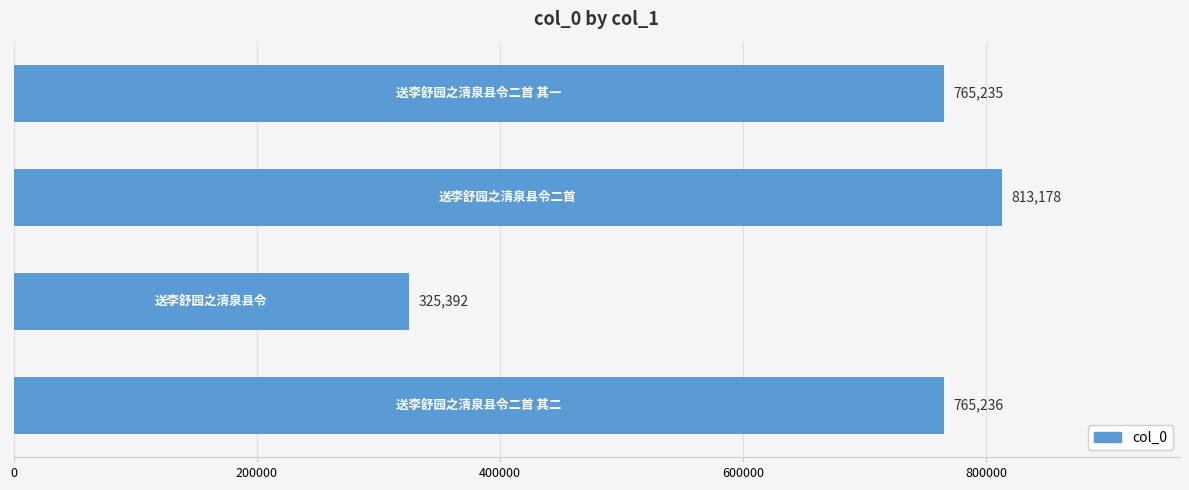

How many bars are there in total?

4